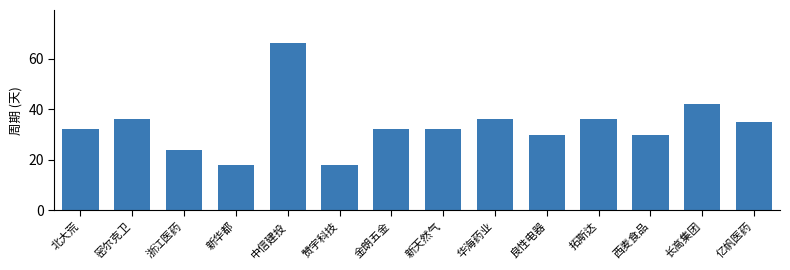

What is the label of the 7th bar from the left?

金朗五金